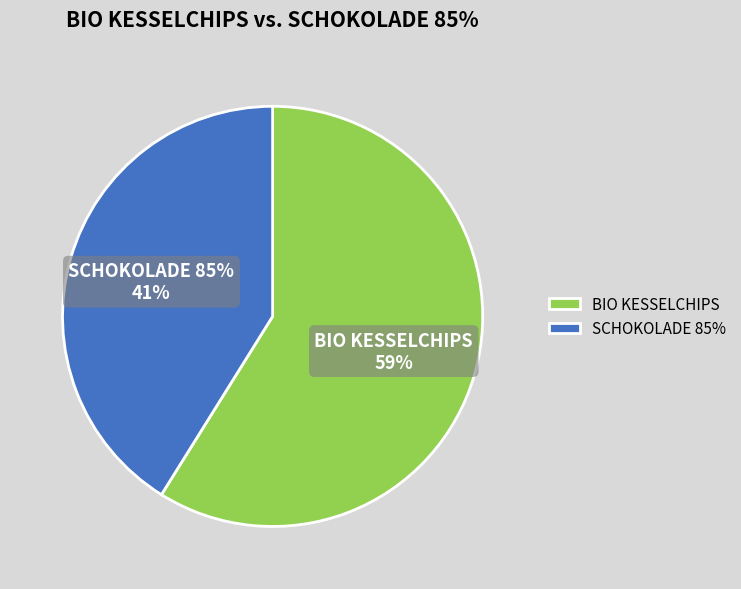

Is it true that BIO KESSELCHIPS is 51% of the pie?

False